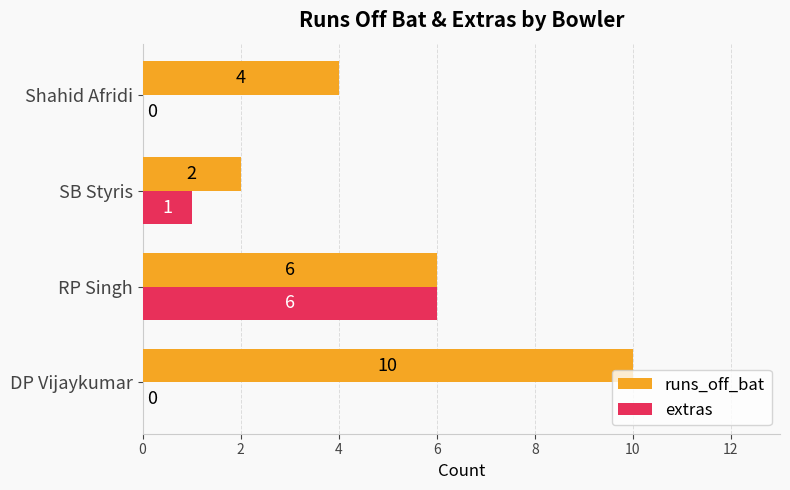

The runs_off_bat series shows 2 at SB Styris. True or false?

True